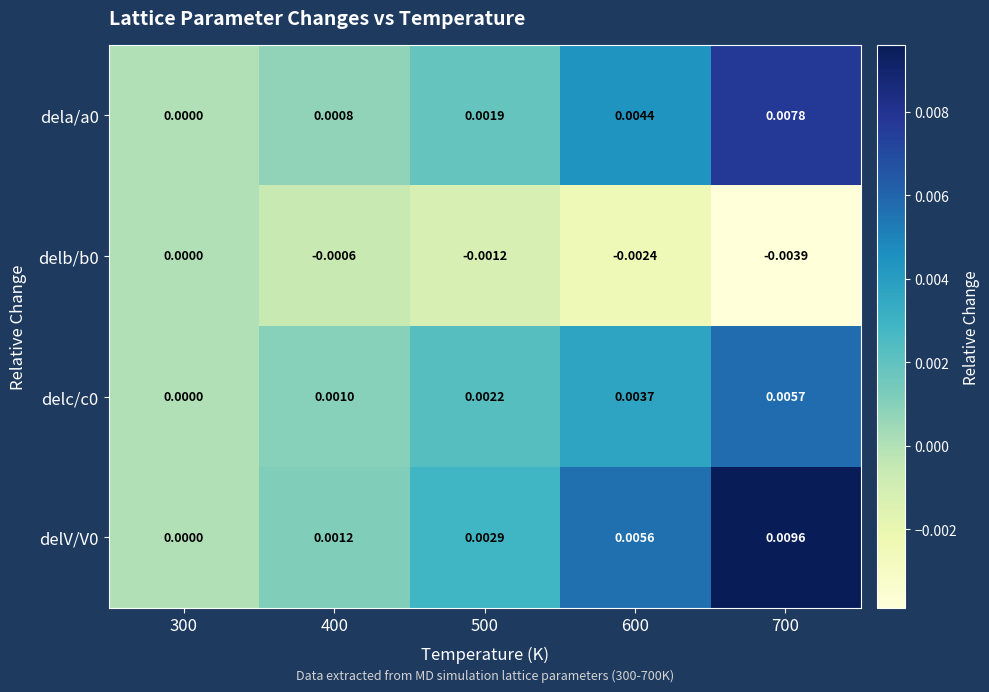

How many data points in delc/c0 are above 0?

4